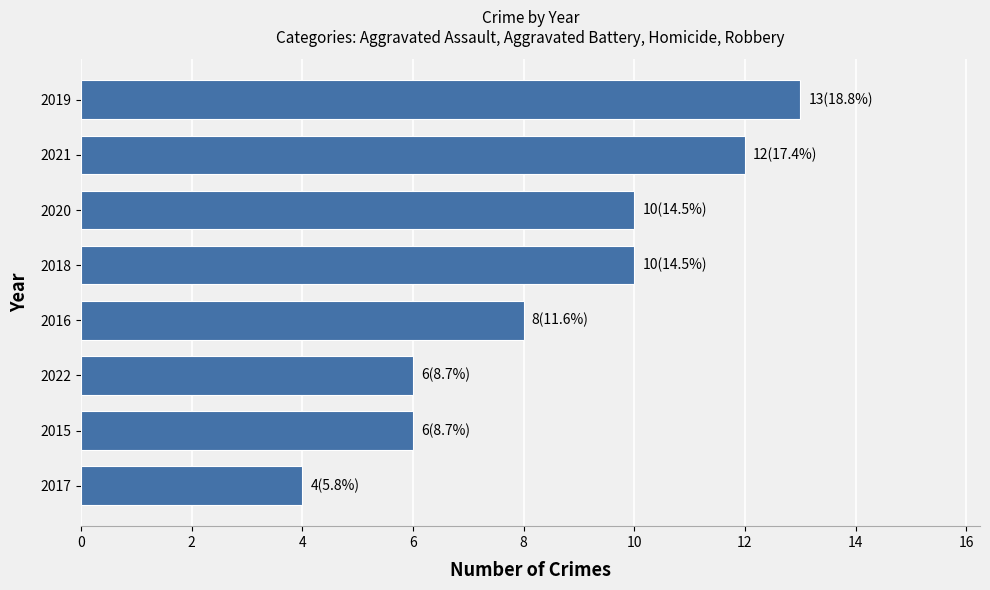

Is it true that the value at 2020 is 16?

False